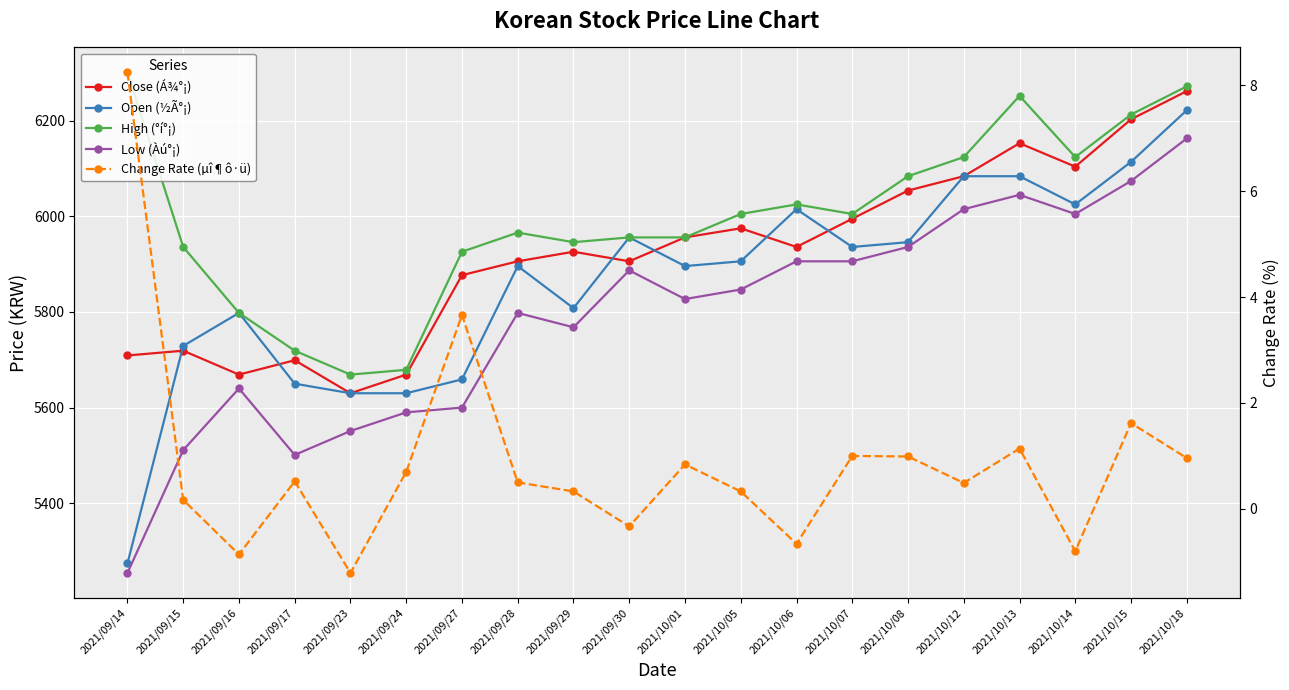

What is the difference between the second highest and minimum values in the High (°í°¡) series?

603.0